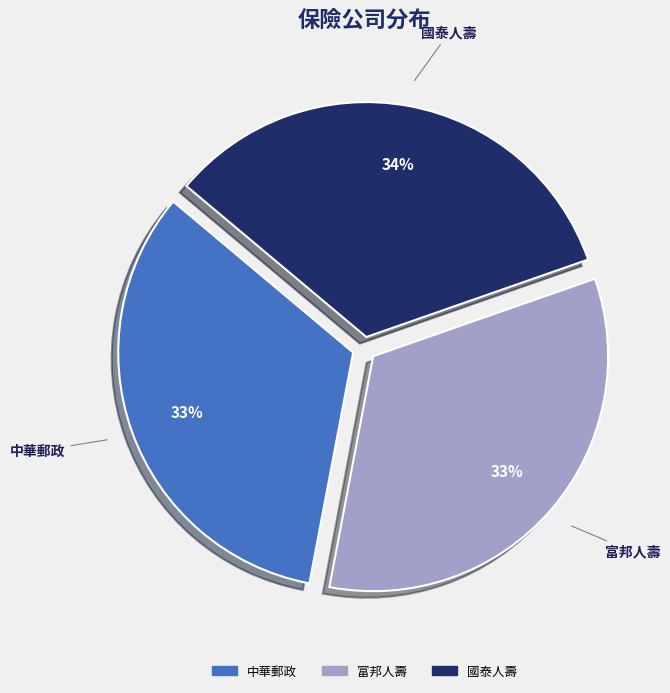

To the nearest percent, what portion does 富邦人壽 represent?

33%